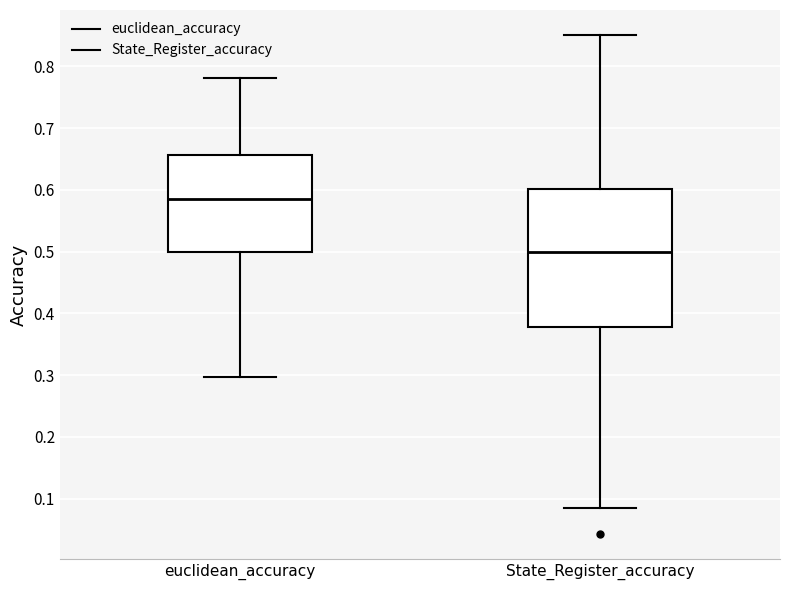

Which box has the lowest median line?

State_Register_accuracy